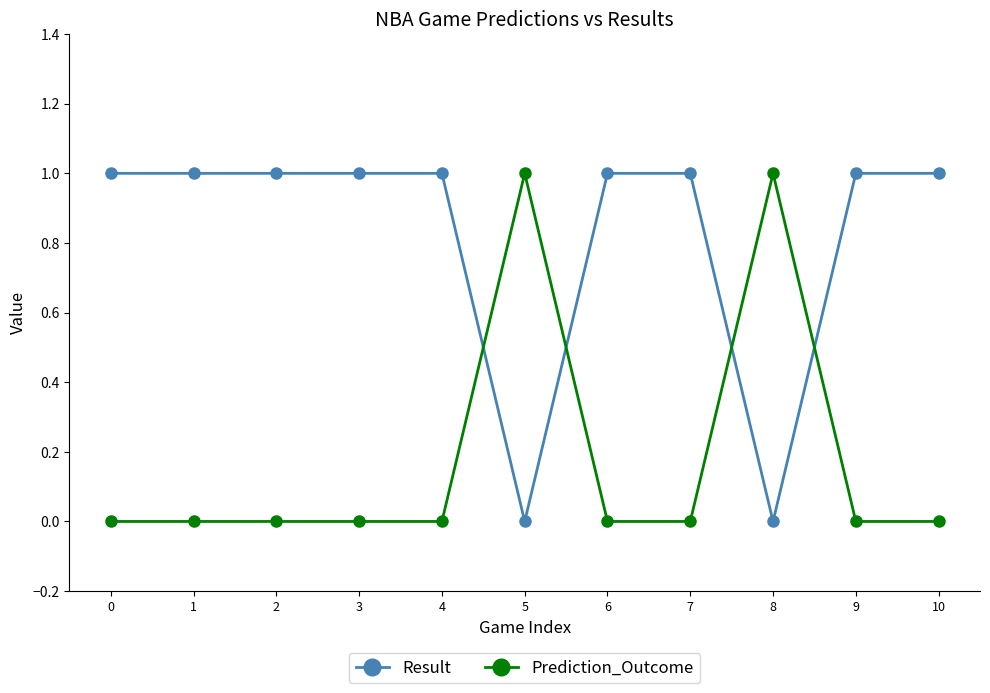

At how many categories does at least one series exceed 0?

11